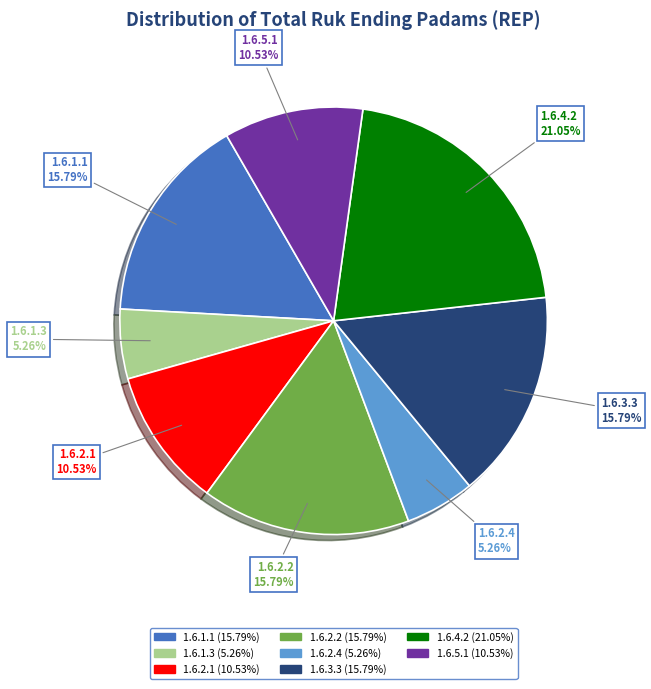

What is the largest slice in the pie chart?

1.6.4.2